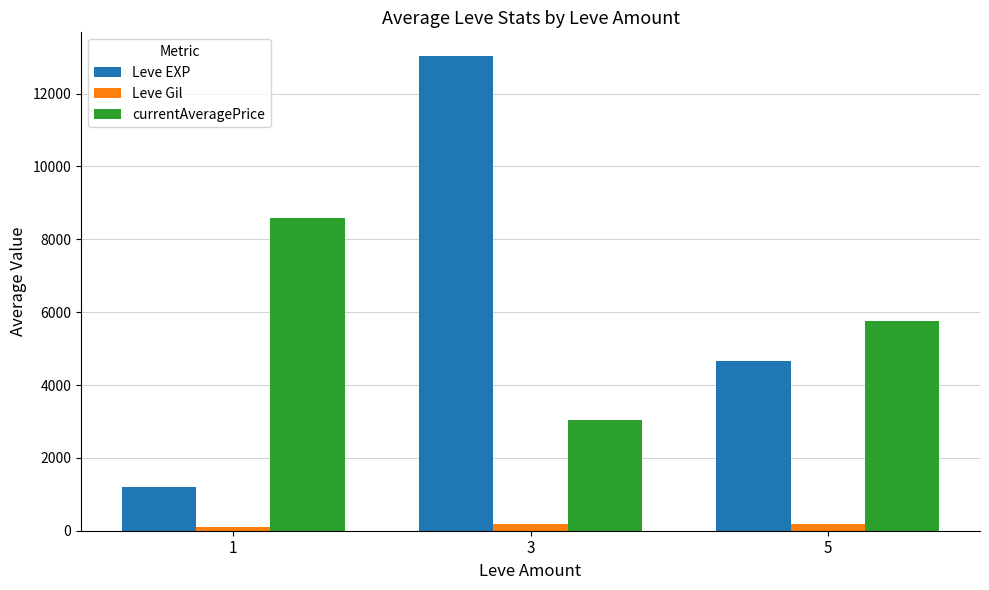

Which series changed the most between 1 and 3?

Leve EXP